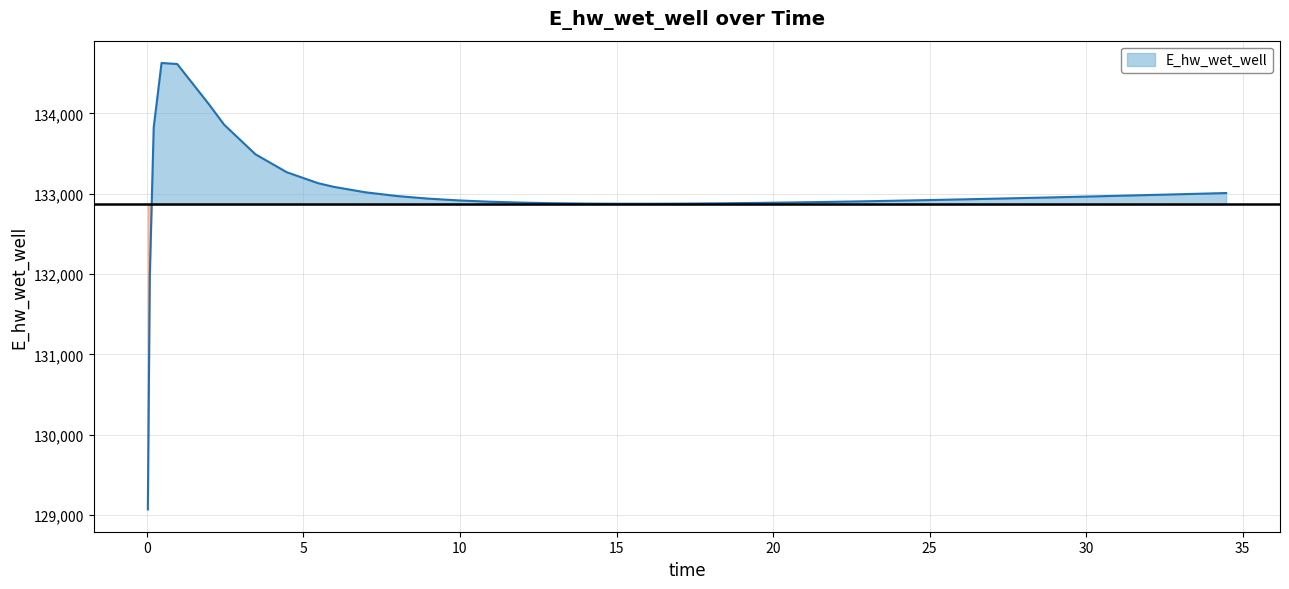

What position from the left is 12.96875?

18